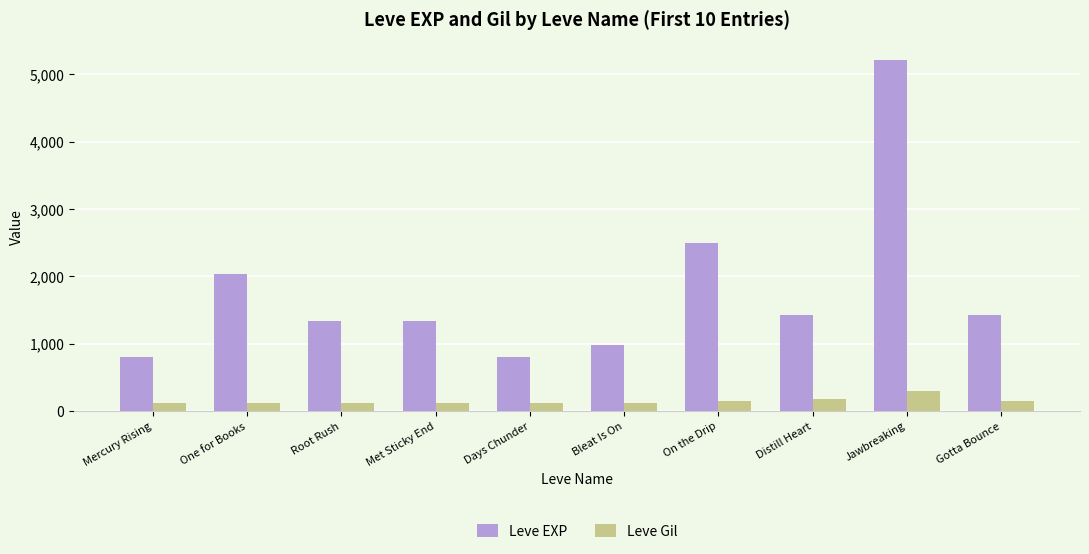

What is the spread (max minus min) of values at Mercury Rising?

687